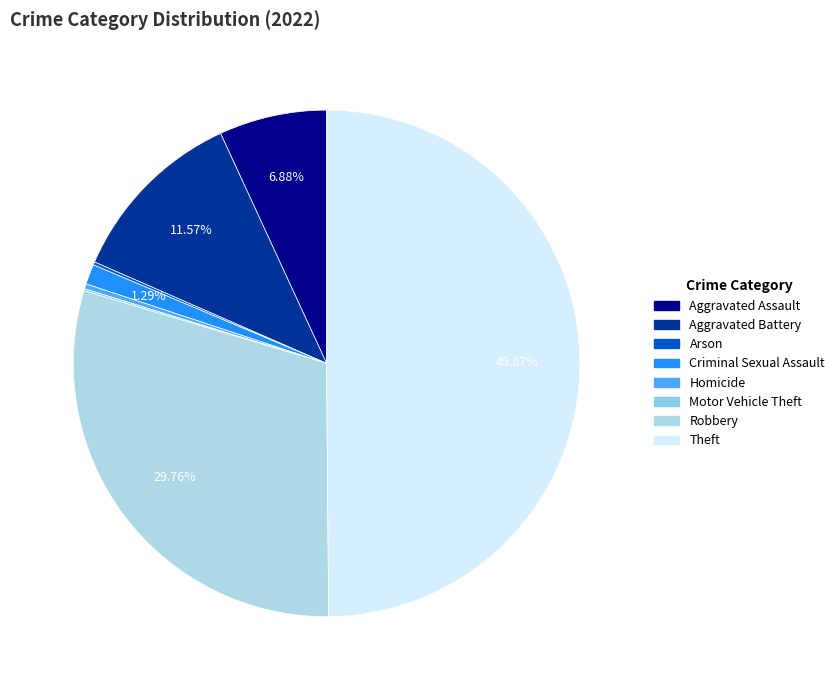

What is the change in value from Motor Vehicle Theft to Theft?

+774